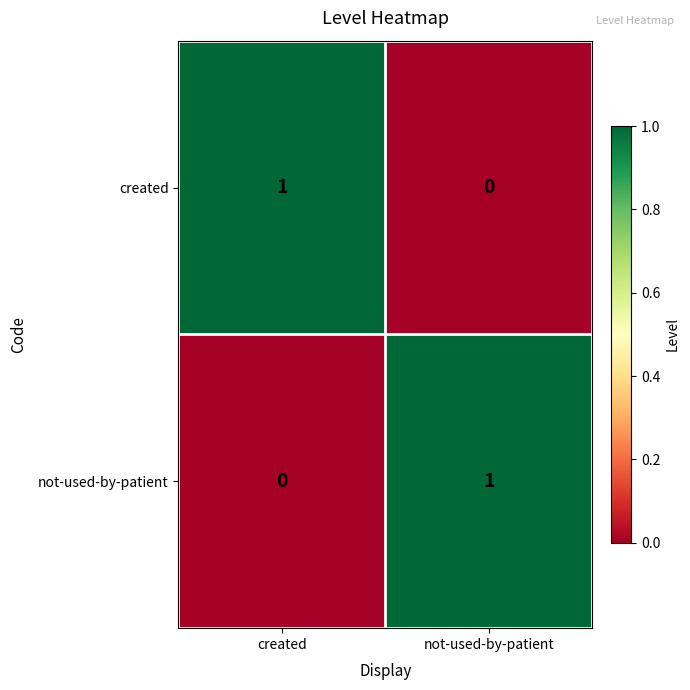

Rank the categories by not-used-by-patient value from lowest to highest.

created, not-used-by-patient